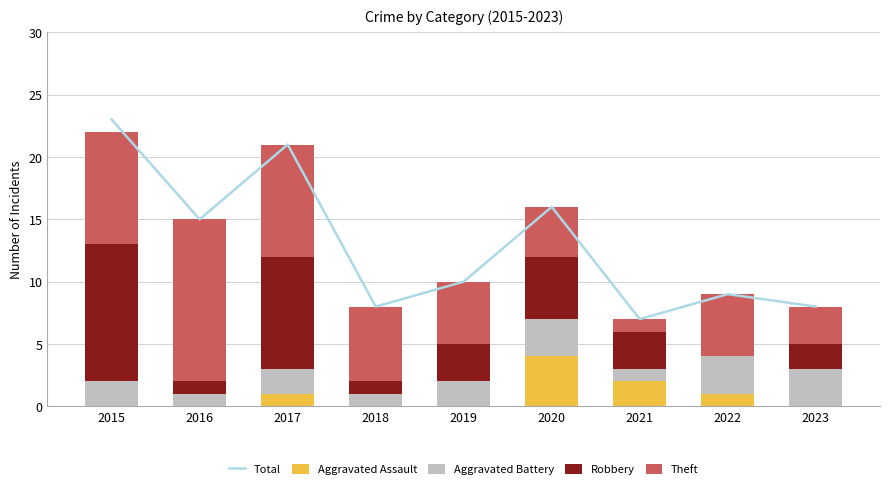

Which has a higher value, 2017 or 2022?

2017